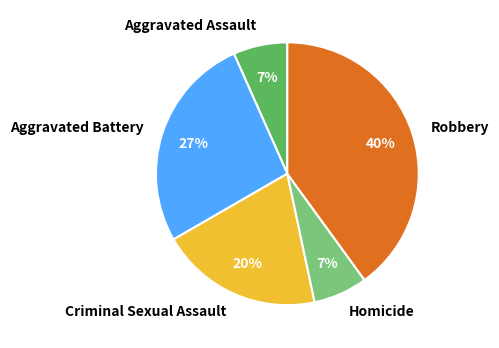

To the nearest percent, what is the difference between the Homicide and Robbery slice percentages?

33%